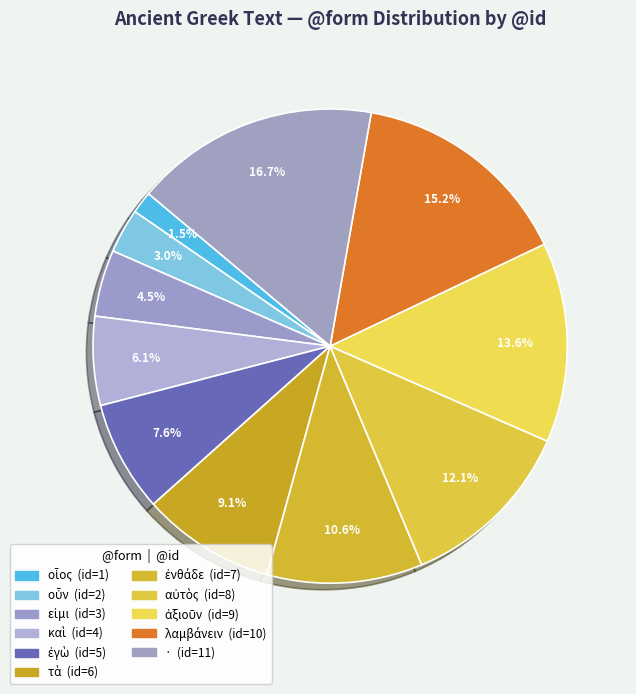

What is the smallest slice in the pie chart?

οἷος